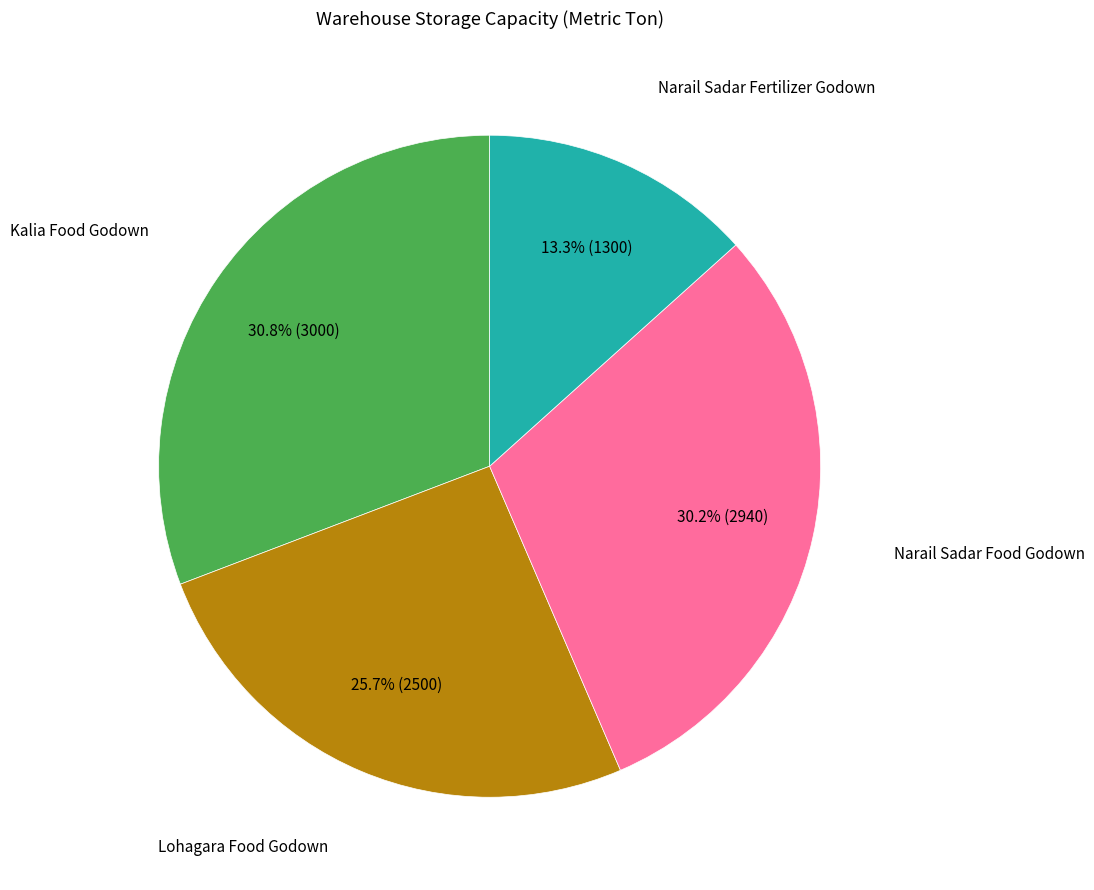

Is there a majority slice in this chart?

No